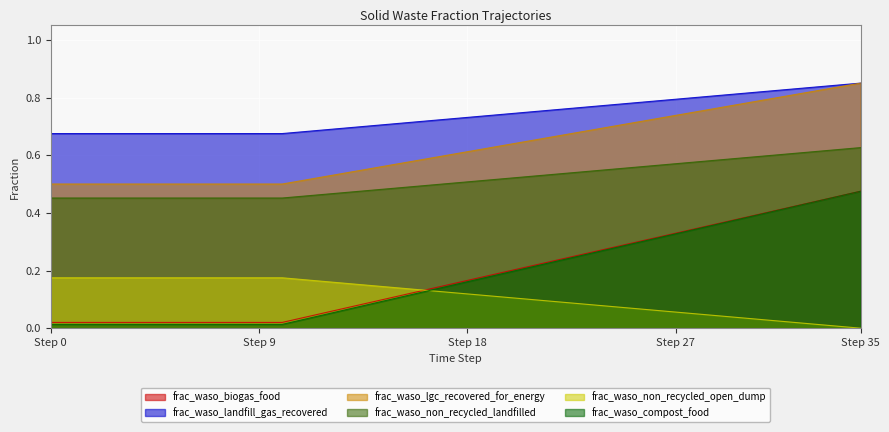

What is the value of the frac_waso_biogas_food point at the 29th from the left?

0.3